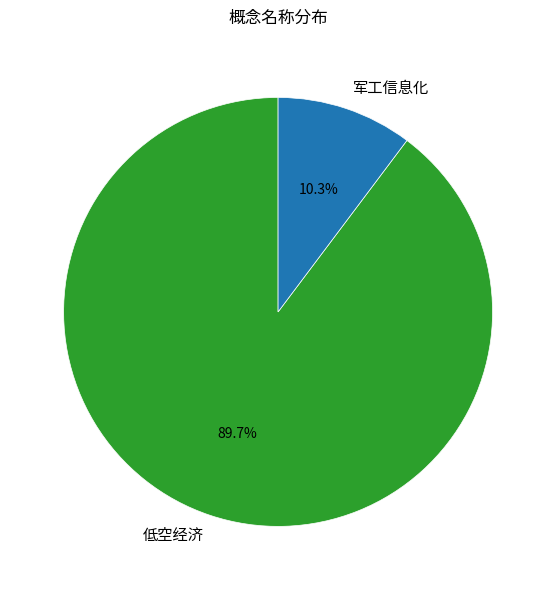

Which category has the biggest portion of the pie?

低空经济